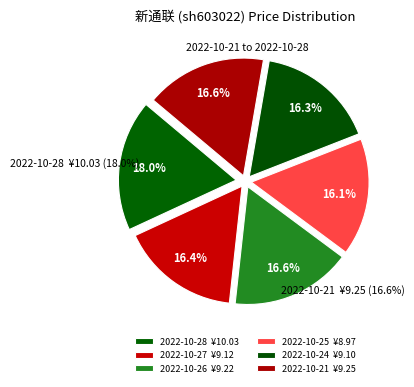

Which slice is the largest?

2022-10-28